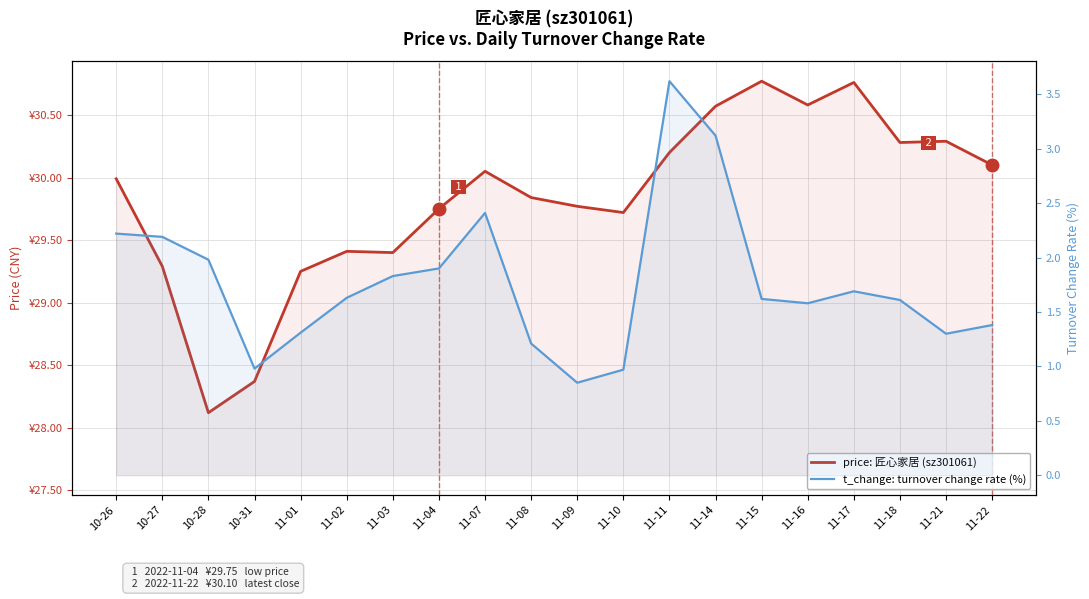

What is the approximate value of t_change: turnover change rate (%) at 11-09?

0.8